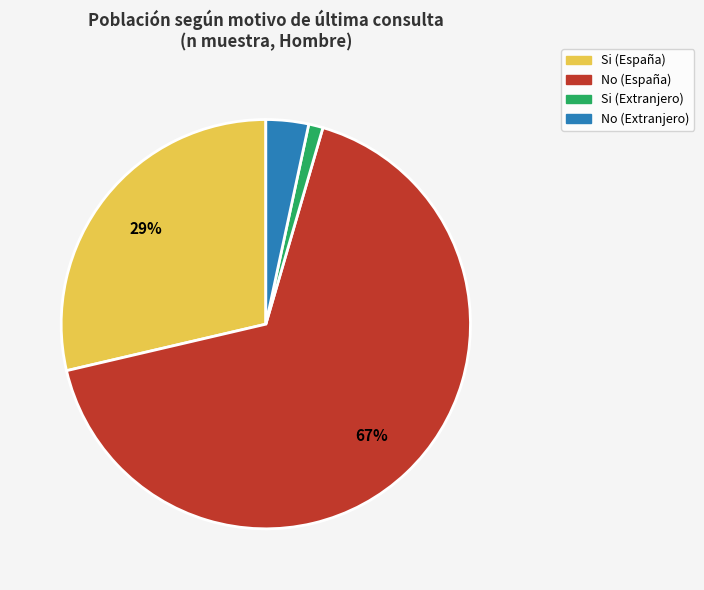

True or false: No (España) accounts for 79% of the total.

False